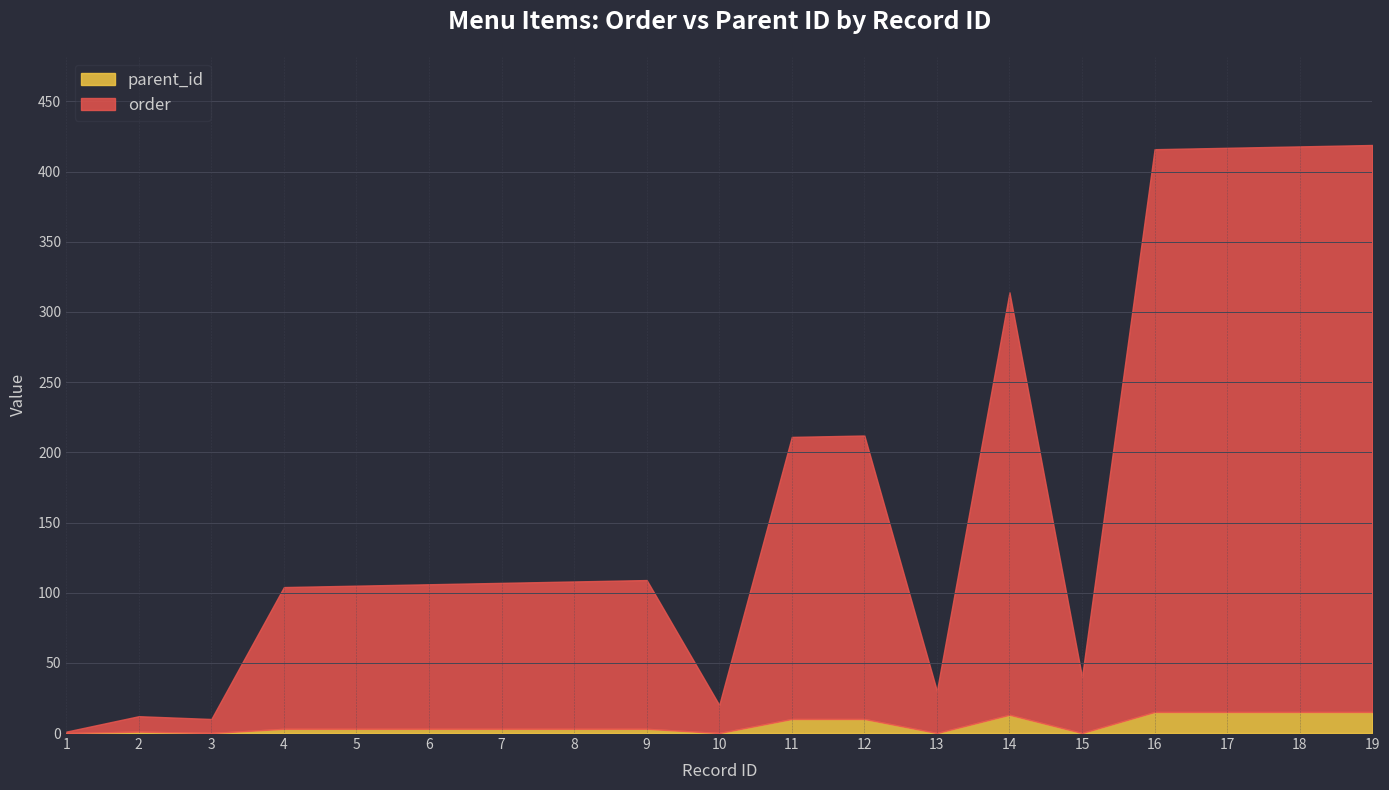

What are all the series names shown in the legend?

parent_id, order